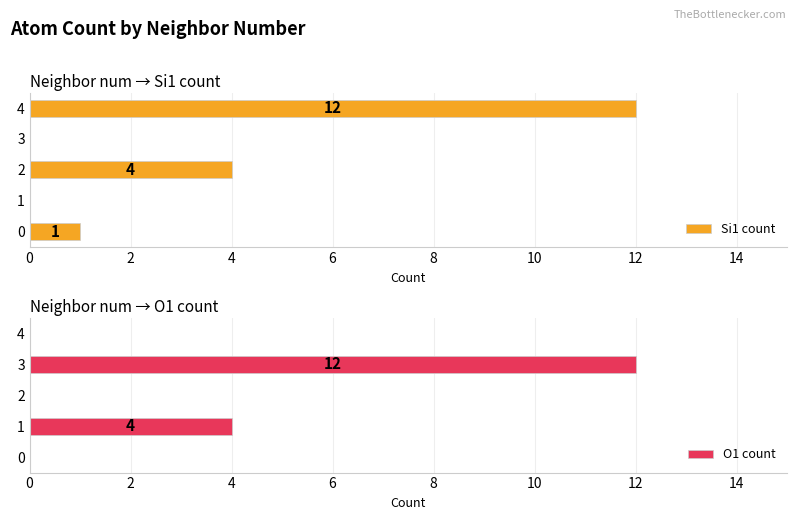

What are all the series names shown in the legend?

Si1 count, O1 count